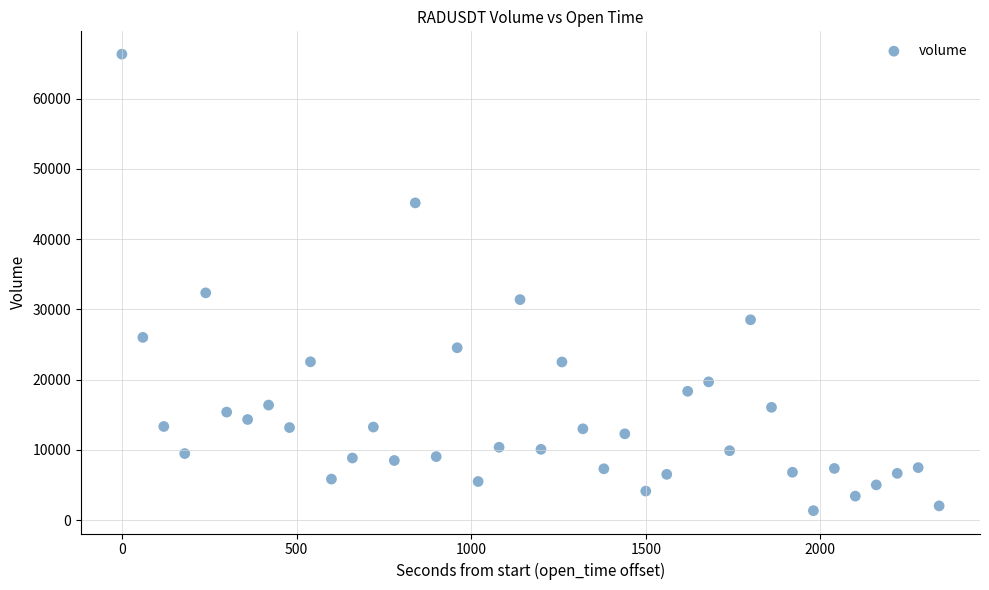

What Y value in the scatter plot is closest to 33829?

32343